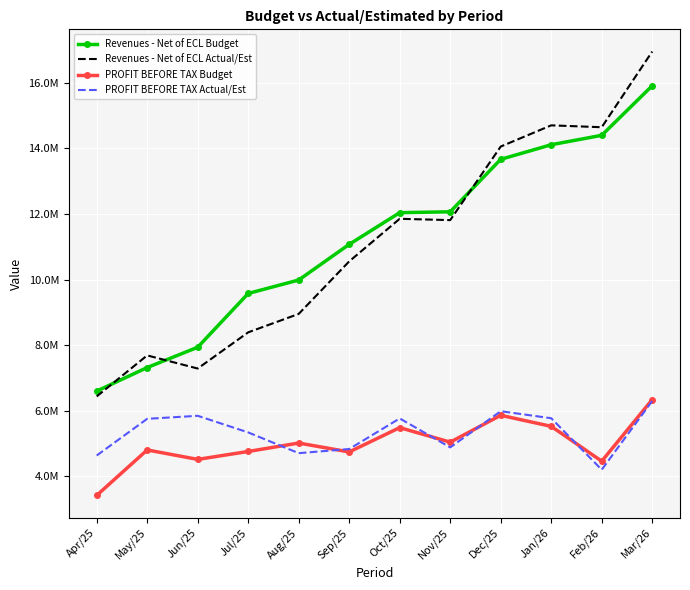

Reading left to right, list all the values displayed in this chart.

Revenues - Net of ECL Budget: Apr/25=6598763.8	May/25=7316352.6	Jun/25=7935015.5	Jul/25=9574562.9	Aug/25=9984481.5	Sep/25=11071645.1	Oct/25=12037177.0	Nov/25=12063349.2	Dec/25=13662876.7	Jan/26=14108041.6	Feb/26=14394847.8	Mar/26=15905716.4
Revenues - Net of ECL Actual/Est: Apr/25=6435988.4	May/25=7686616.0	Jun/25=7286490.2	Jul/25=8389723.1	Aug/25=8951558.2	Sep/25=10552206.9	Oct/25=11850259.3	Nov/25=11810218.7	Dec/25=14052576.1	Jan/26=14698694.1	Feb/26=14641582.0	Mar/26=16948728.9
PROFIT BEFORE TAX Budget: Apr/25=3419251.4	May/25=4804847.1	Jun/25=4516995.8	Jul/25=4758264.7	Aug/25=5015513.9	Sep/25=4743613.0	Oct/25=5485157.9	Nov/25=5042693.2	Dec/25=5860945.4	Jan/26=5524423.6	Feb/26=4462391.7	Mar/26=6338993.3
PROFIT BEFORE TAX Actual/Est: Apr/25=4634800.6	May/25=5753765.9	Jun/25=5845616.0	Jul/25=5339102.7	Aug/25=4706628.4	Sep/25=4833566.1	Oct/25=5765503.5	Nov/25=4882773.7	Dec/25=5985967.3	Jan/26=5771406.7	Feb/26=4202788.0	Mar/26=6298732.1